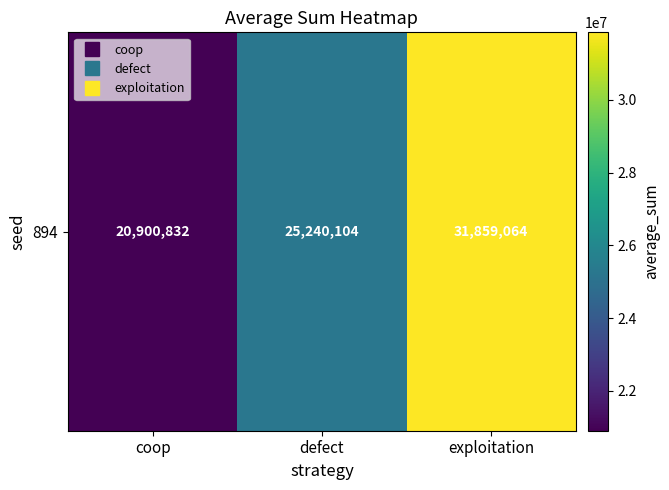

What is the greatest value displayed?

31859064